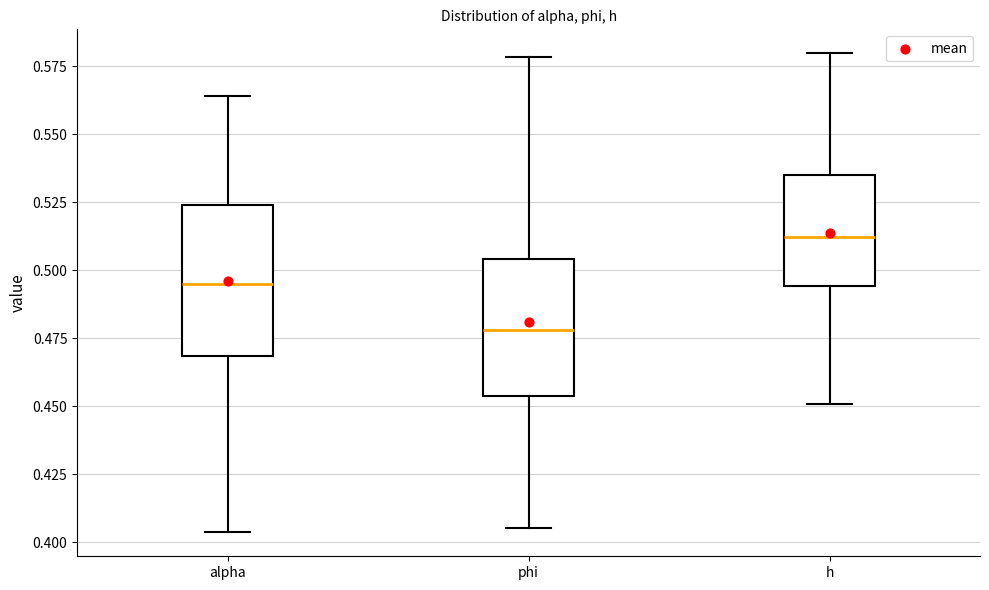

Where is the upper edge of the box for phi on the y-axis? The values are not printed on the chart, so give them approximately, as read against the axis.

0.505